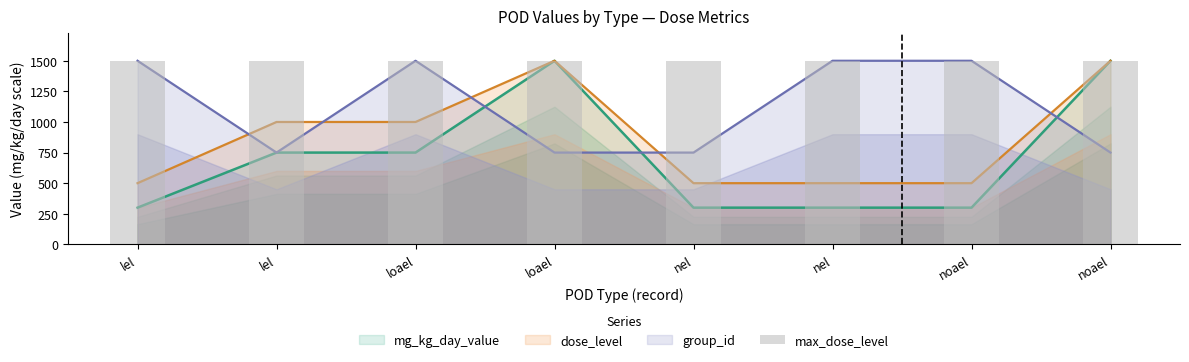

At nel, list the series in order from smallest to largest.

mg_kg_day_value, dose_level, group_id